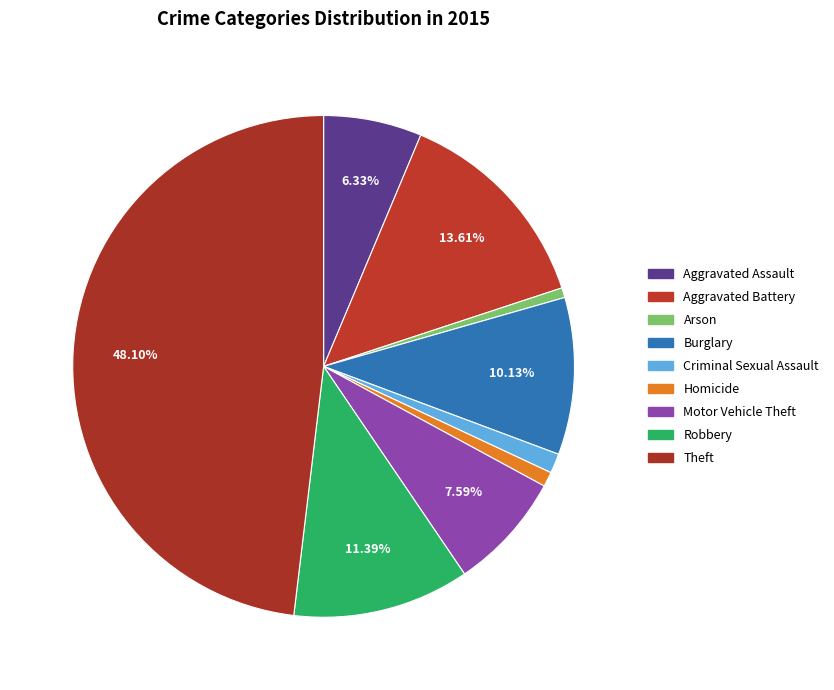

How many slices are in this pie chart?

9